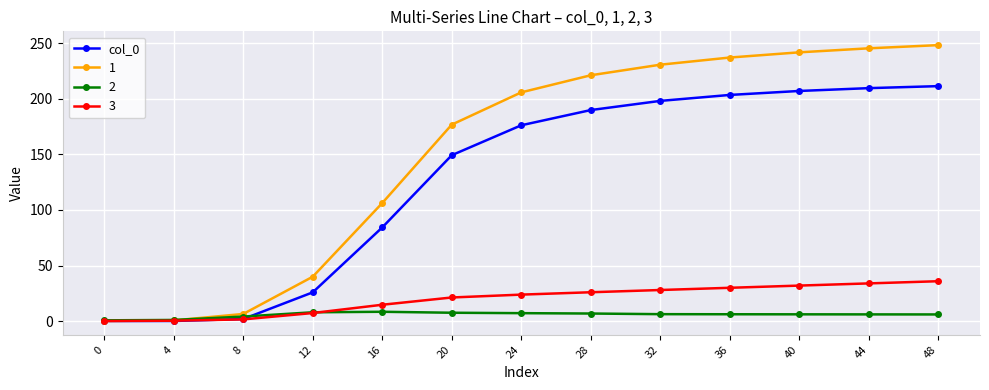

List the series in order of their peak value, lowest first.

2, 3, col_0, 1